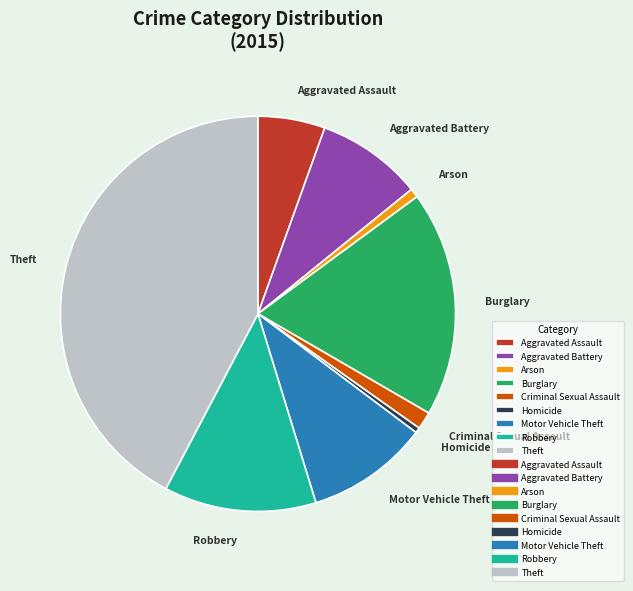

Is there any slice that represents more than half of the pie?

No